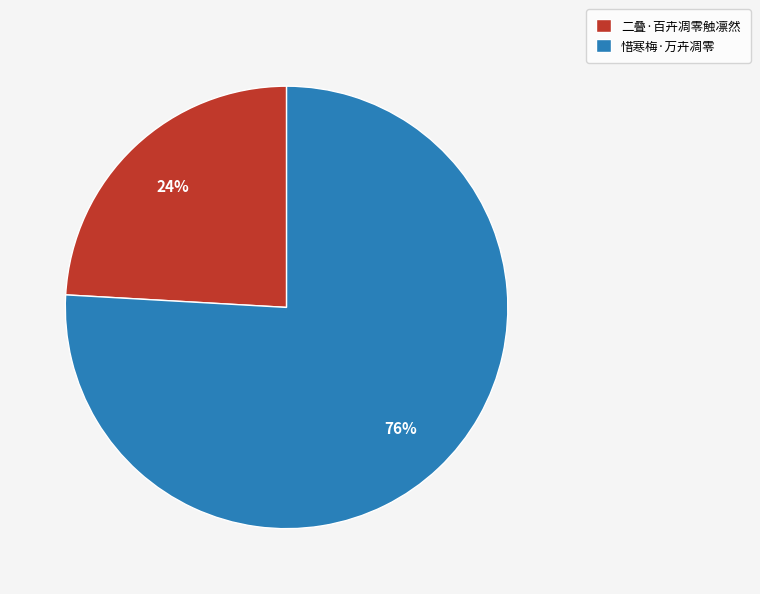

How many segments does this pie chart have?

2